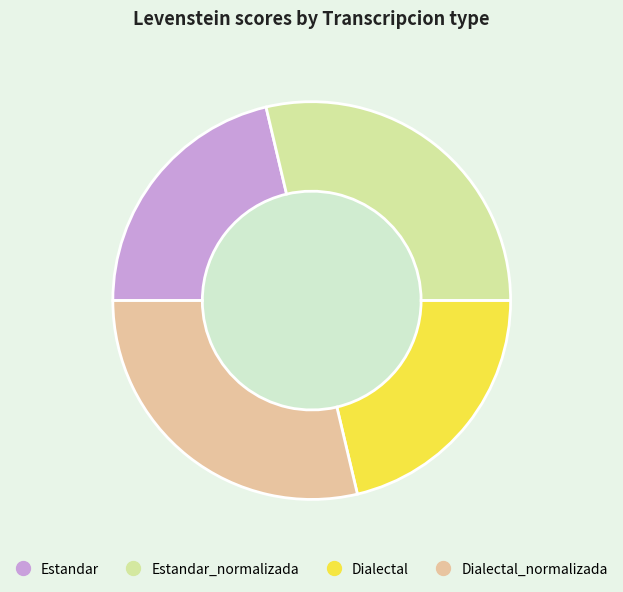

Combined, what portion of the pie is Dialectal and Dialectal_normalizada?

50.0%